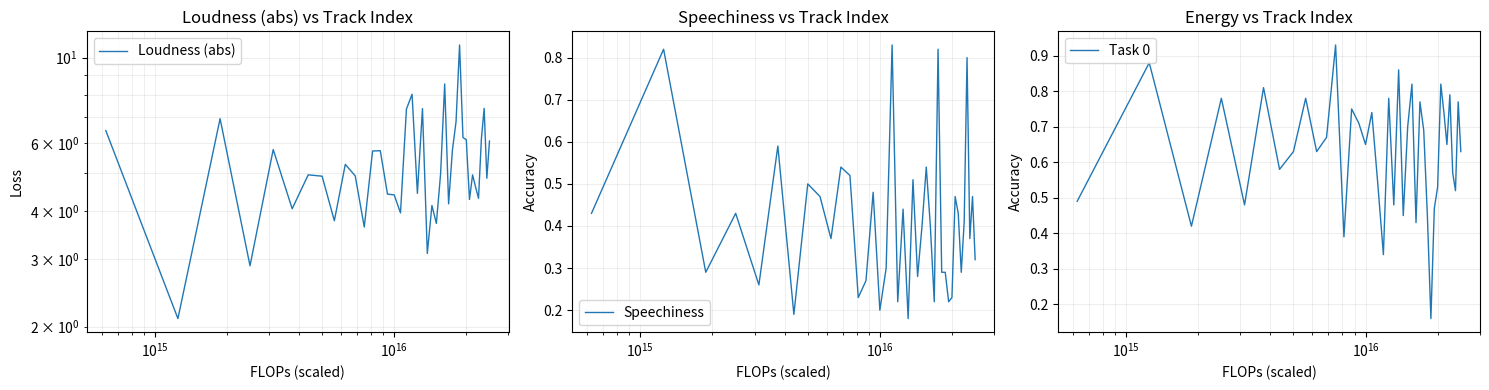

List the series in order of their peak value, lowest first.

Speechiness, Task 0, Loudness (abs)